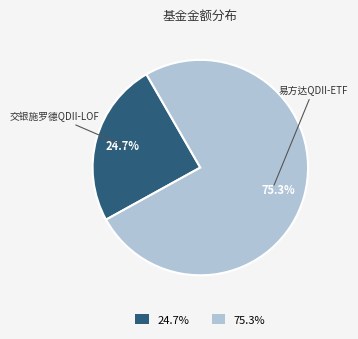

Does any single category account for the majority?

Yes